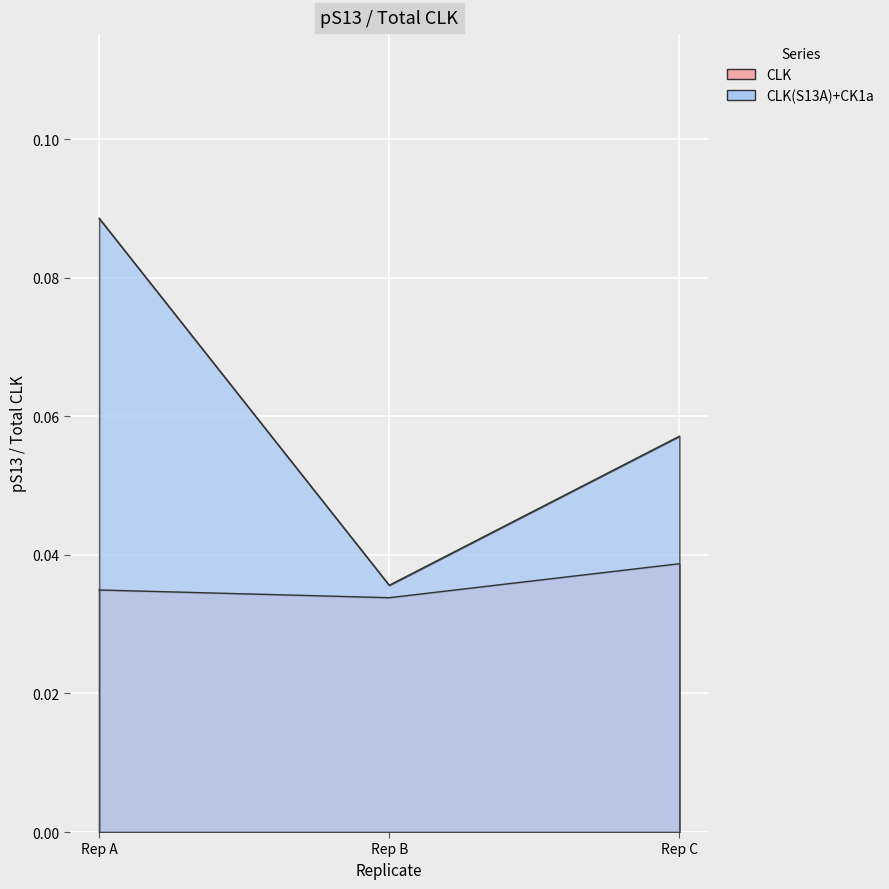

At which category is the sum across all series the highest?

Rep A